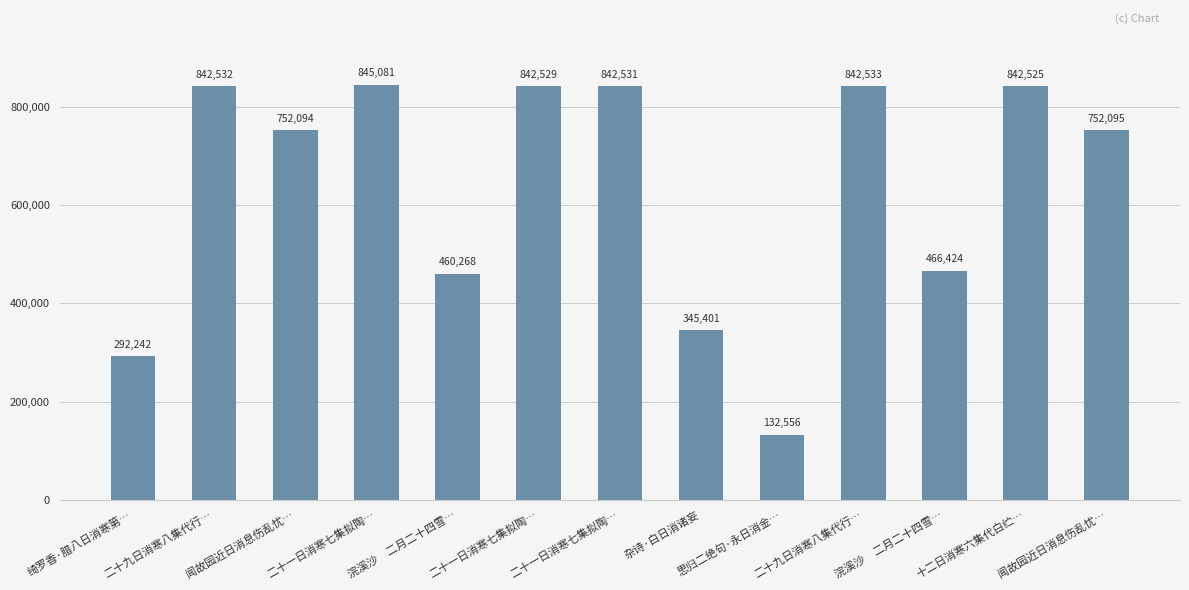

What is the change in value from 二十一日消寒七集拟陶… to 二十九日消寒八集代行…?

+2